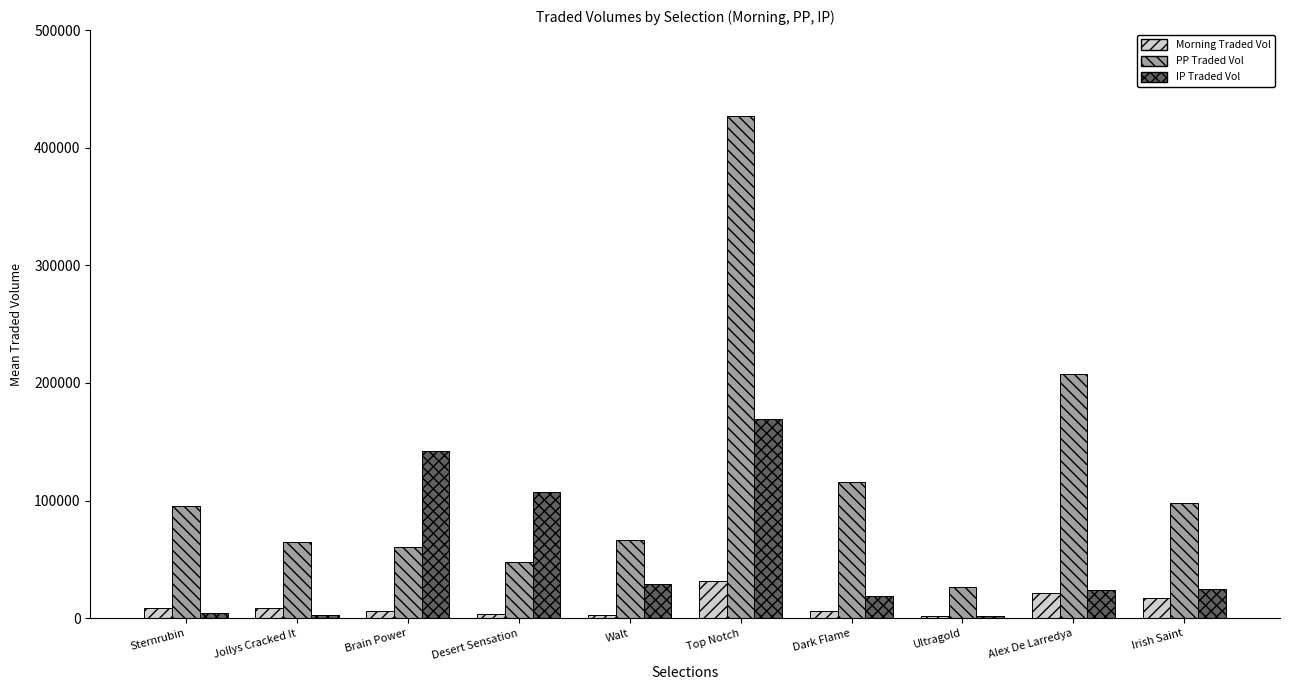

How many bars are there in each group?

3